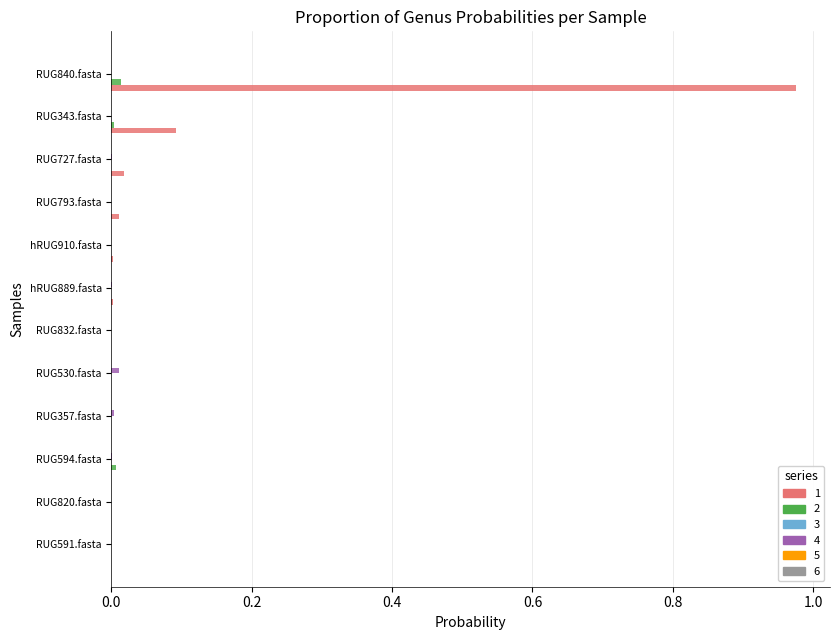

At which category is the sum across all series the highest?

RUG840.fasta